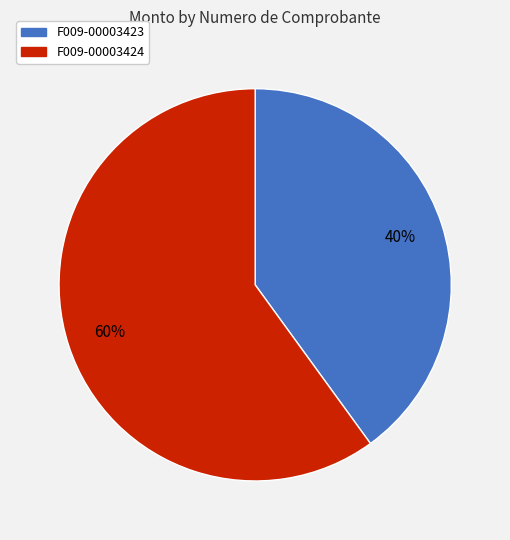

How many slices are in this pie chart?

2